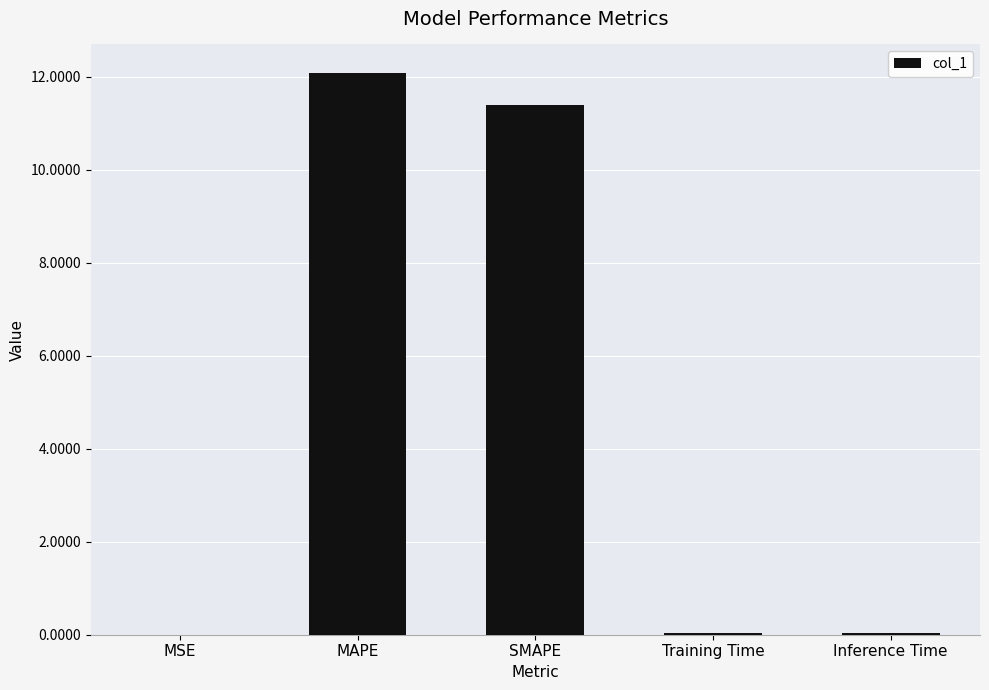

At which category does the chart reach its peak across all series?

MAPE